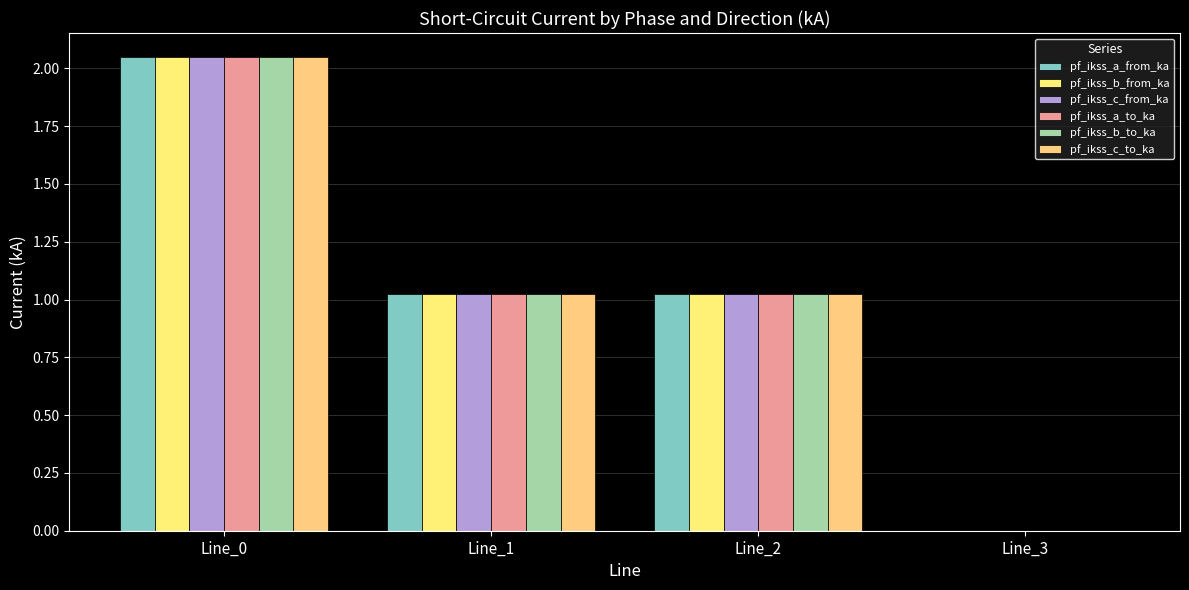

Are the bars grouped side by side (vs. stacked)?

Yes